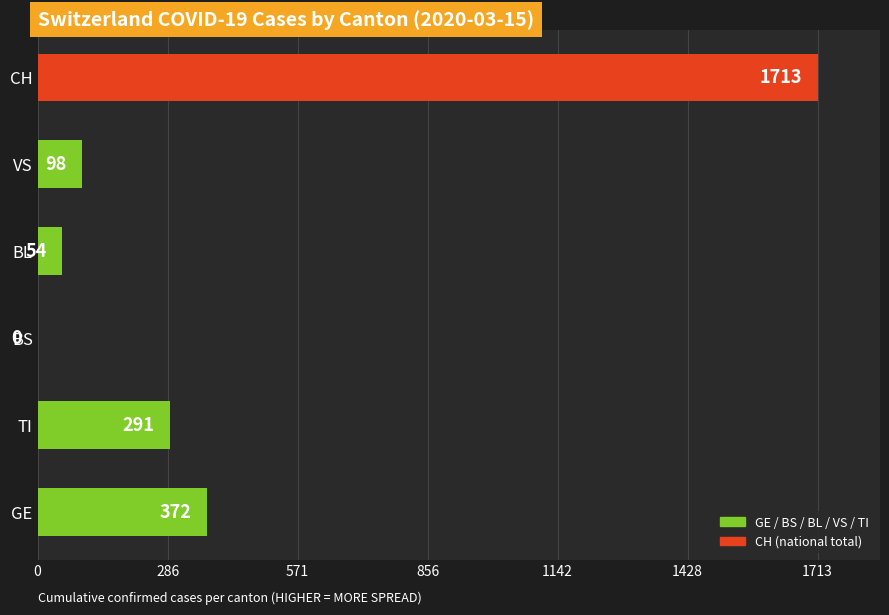

What is the sum of all values?

2528